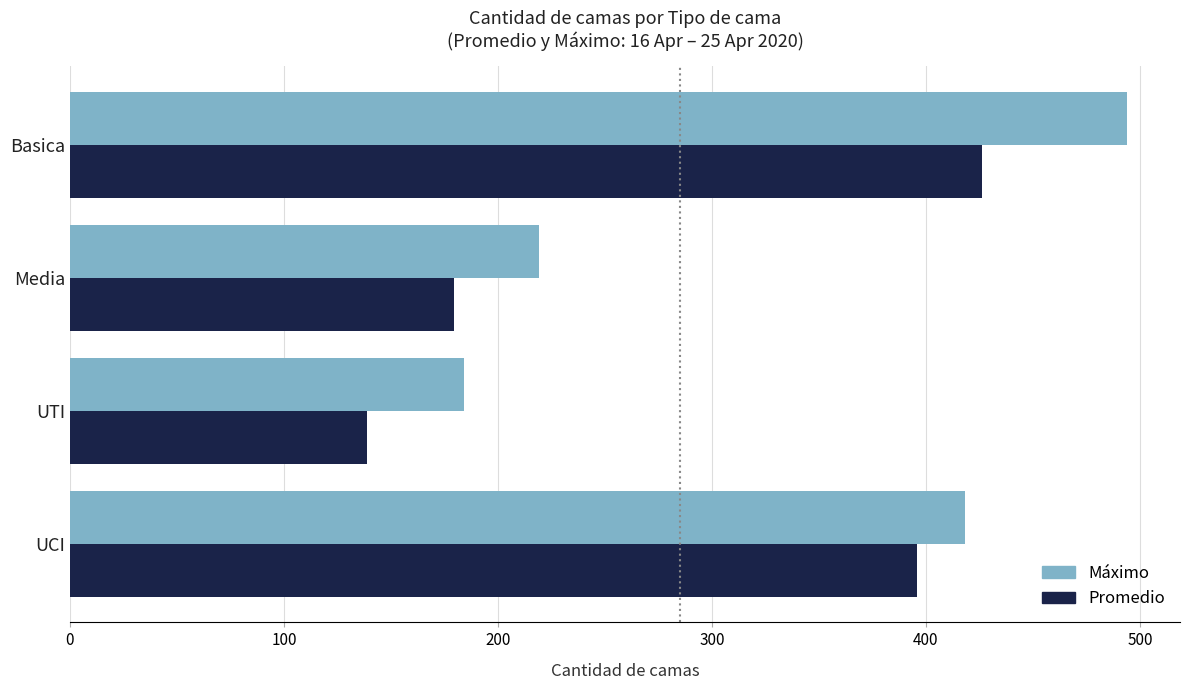

Is the value of Promedio at UCI greater than the value of Máximo at Basica?

No